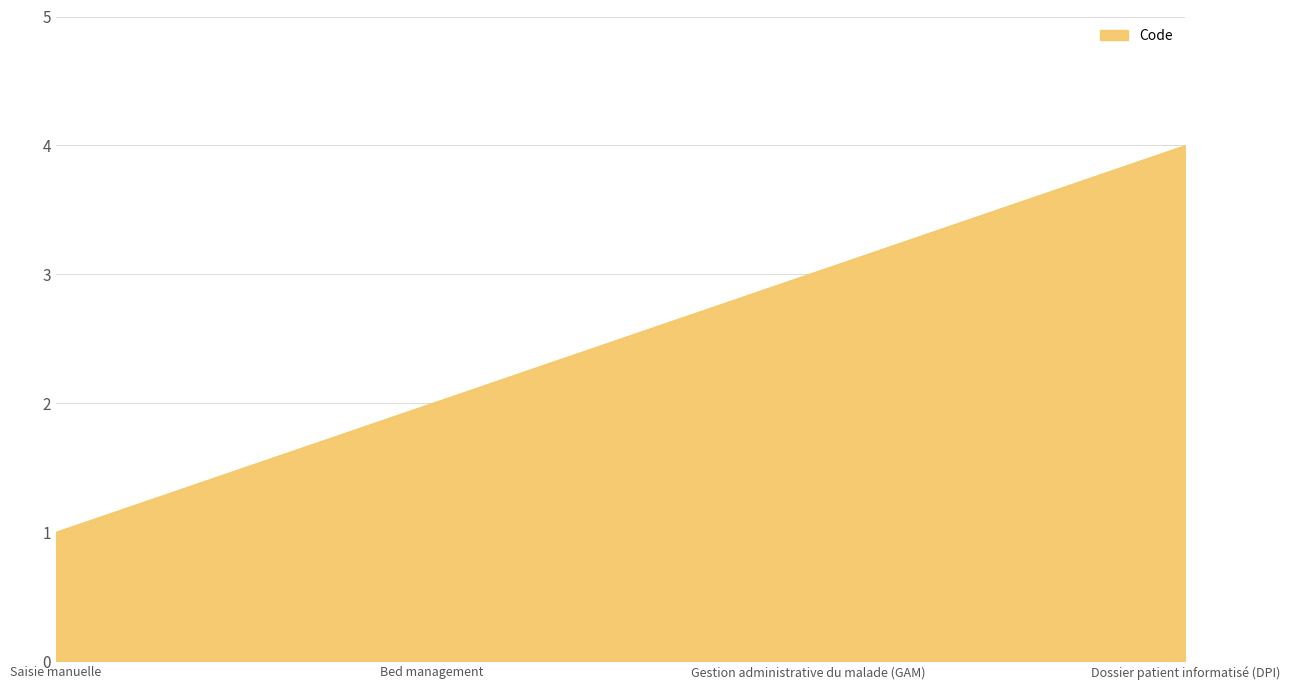

Reading left to right, list all the values displayed in this chart.

1	2	3	4